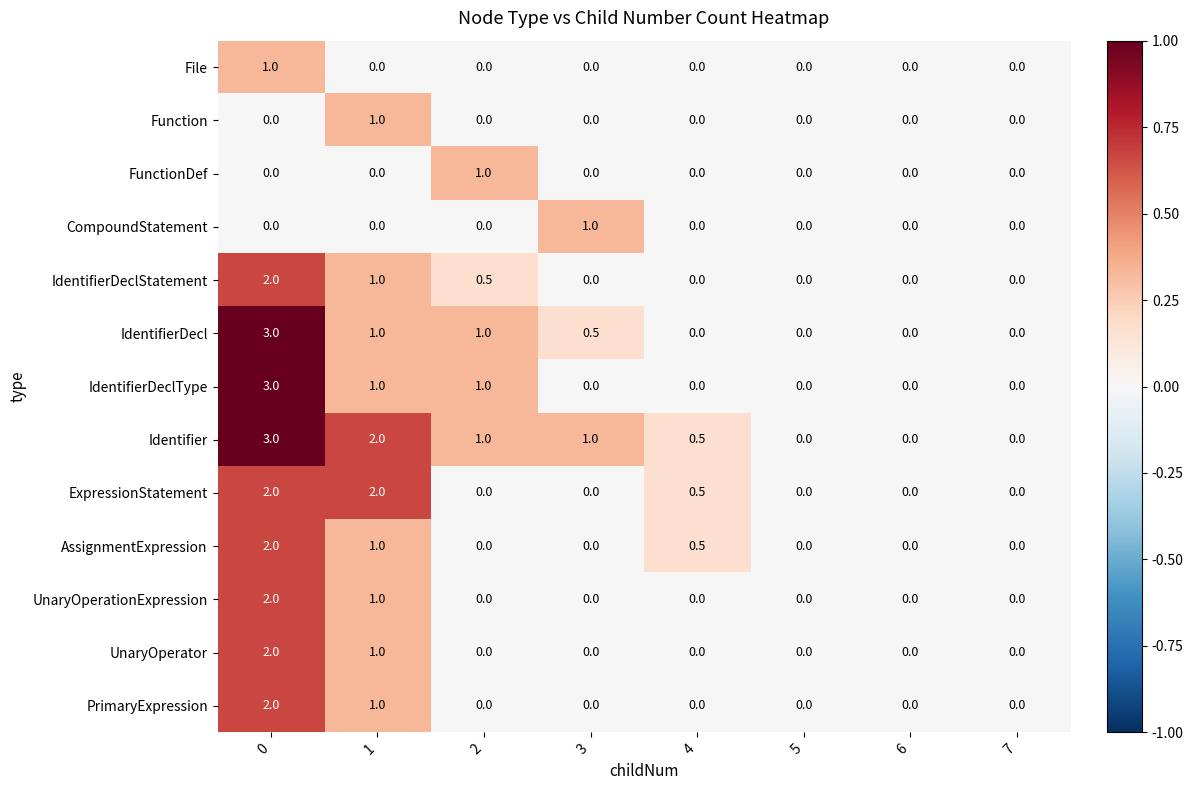

What is the greatest value displayed?

3.0